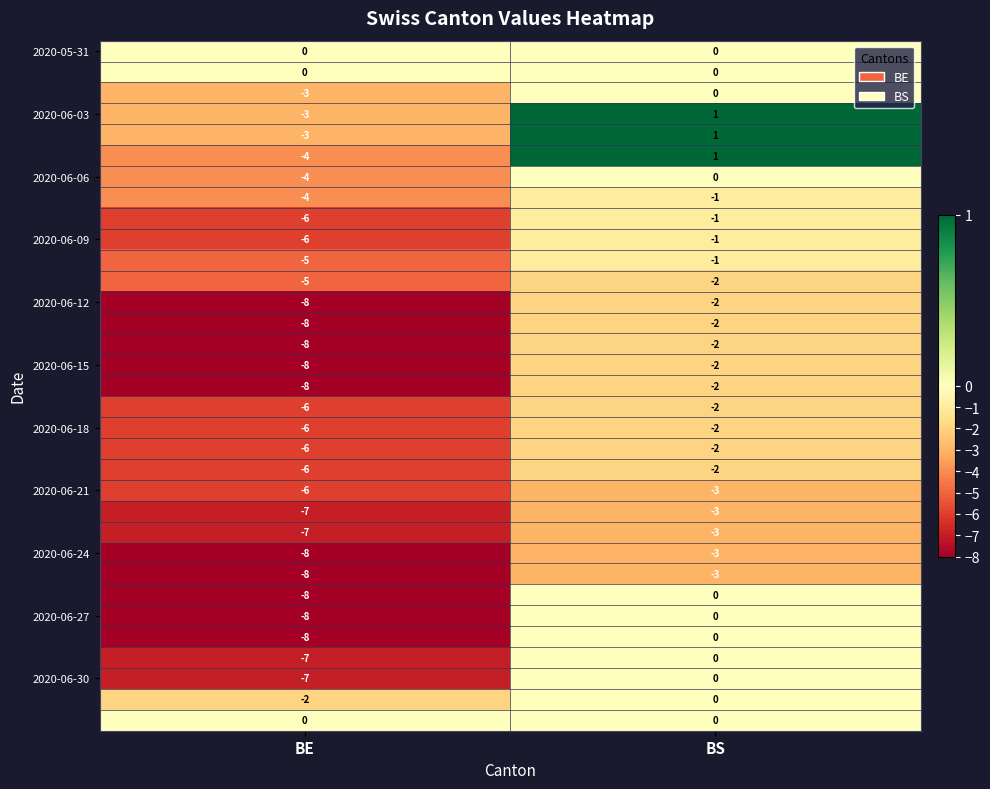

Which category has the lowest value across all series?

BE